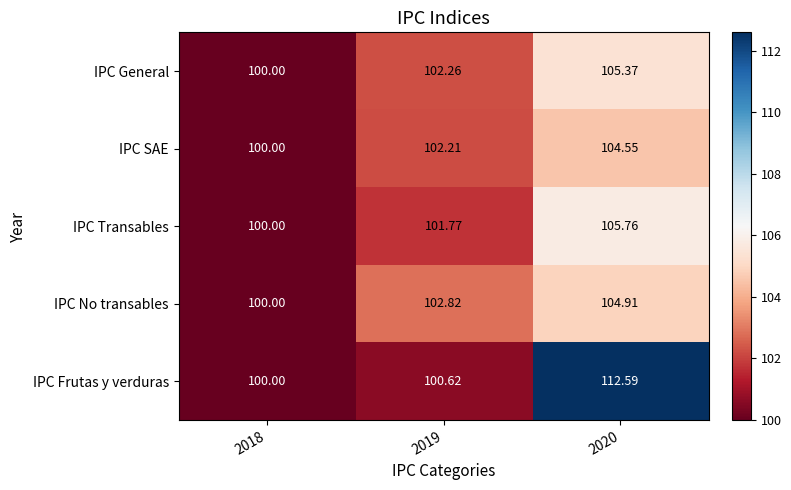

Rank the series by their maximum value, from highest to lowest.

IPC Frutas y verduras, IPC Transables, IPC General, IPC No transables, IPC SAE